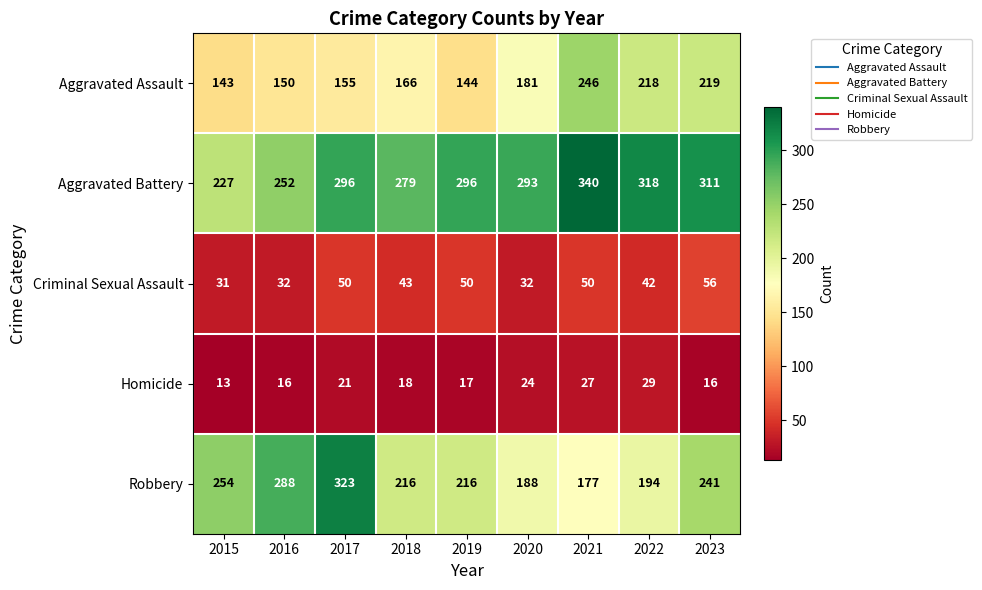

What is the sum of all Aggravated Battery values?

2612